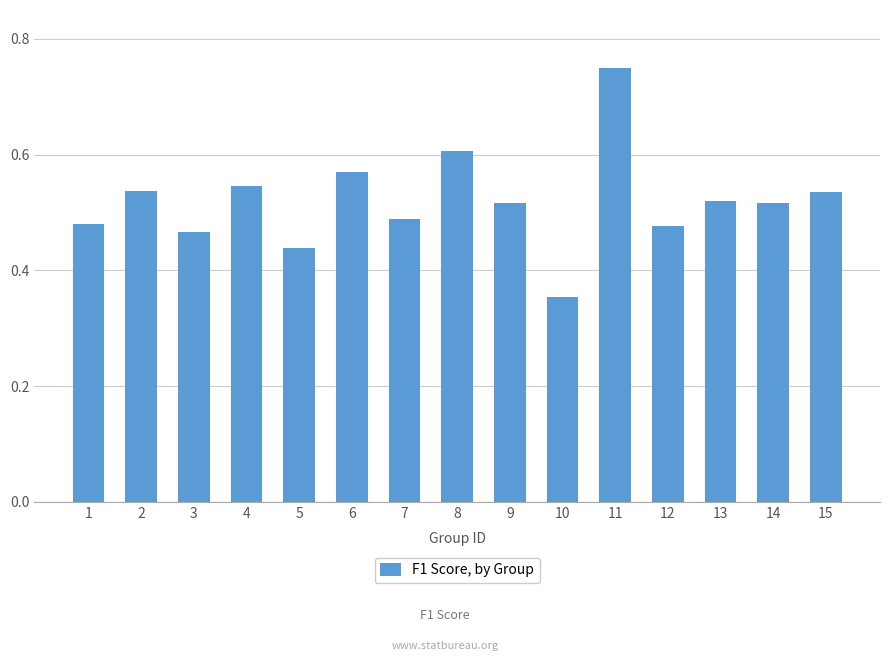

Where is the data nearest to the value 0?

10